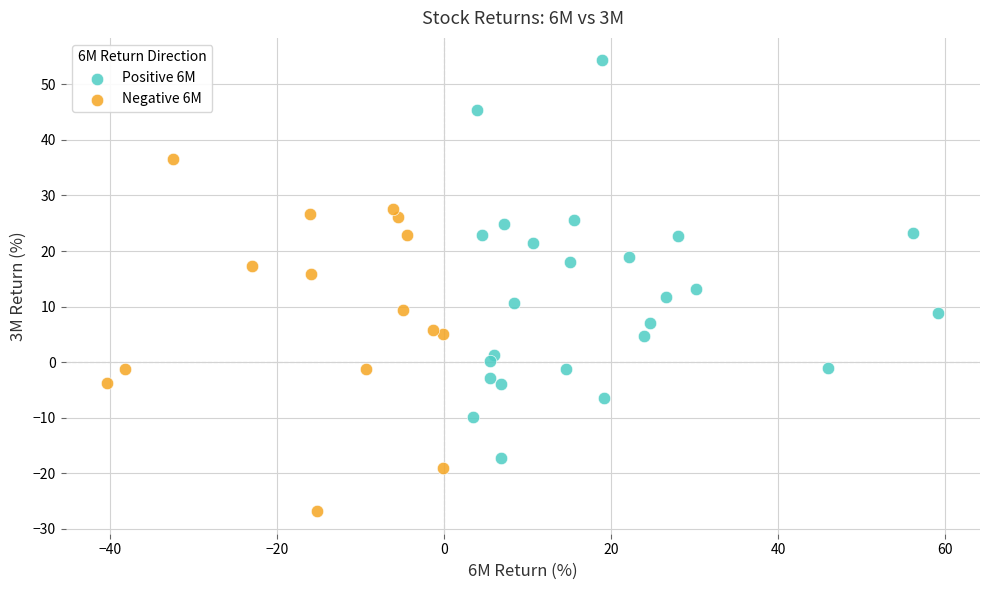

Which series contains the highest Y value?

Positive 6M